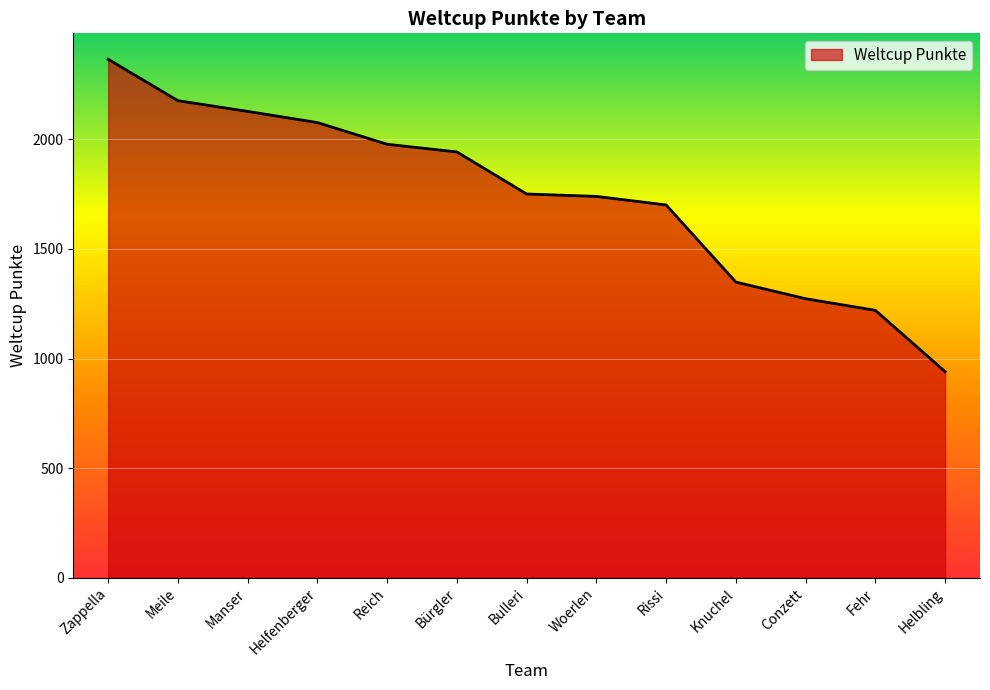

What is the approximate value at Fehr, to the nearest 100?

1200